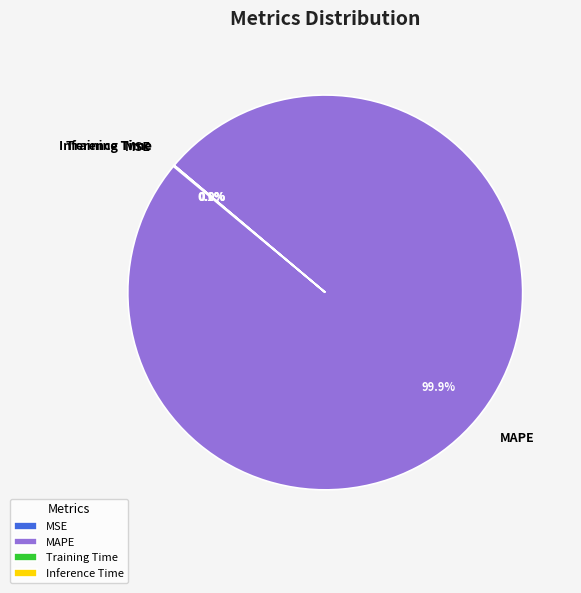

Which category has the biggest portion of the pie?

MAPE